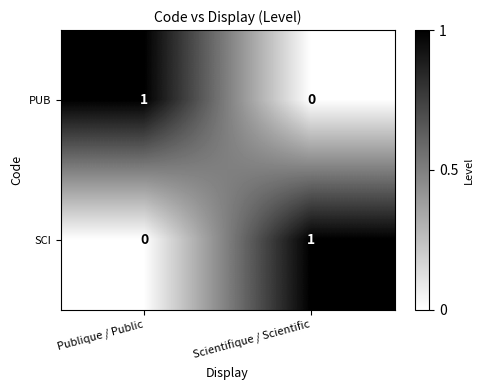

At which label is SCI closest to 0?

Publique / Public